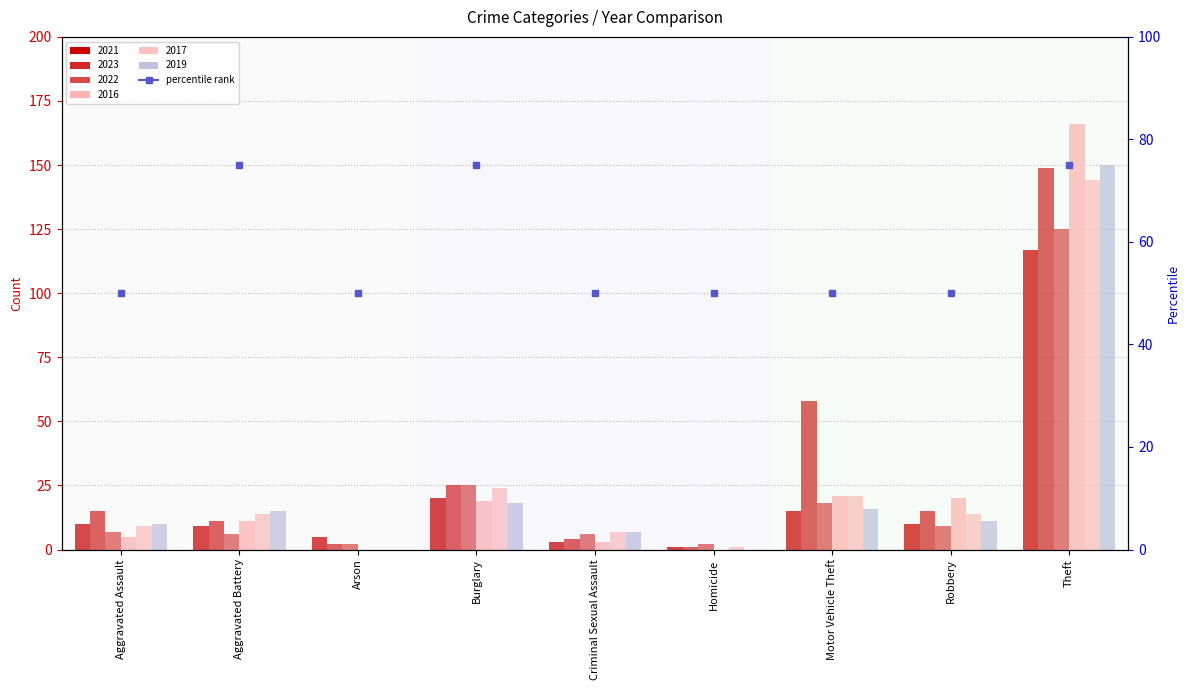

Which series has the largest range (max minus min)?

2016